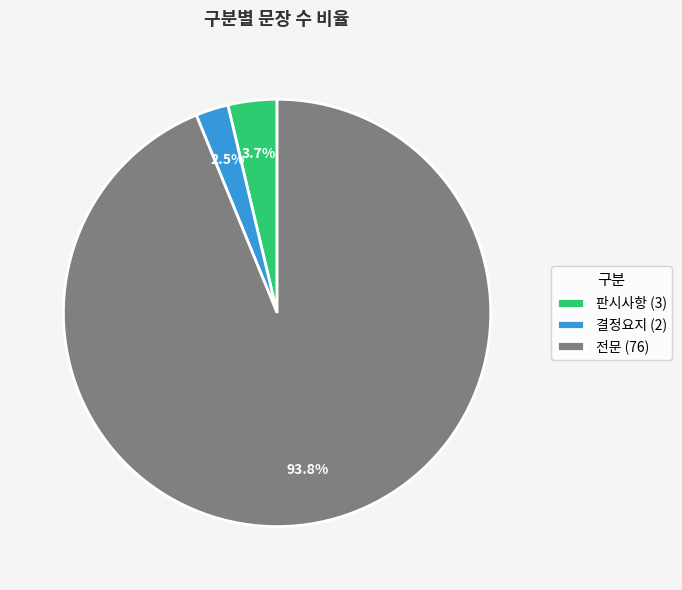

Rank the categories by value from highest to lowest.

전문, 판시사항, 결정요지